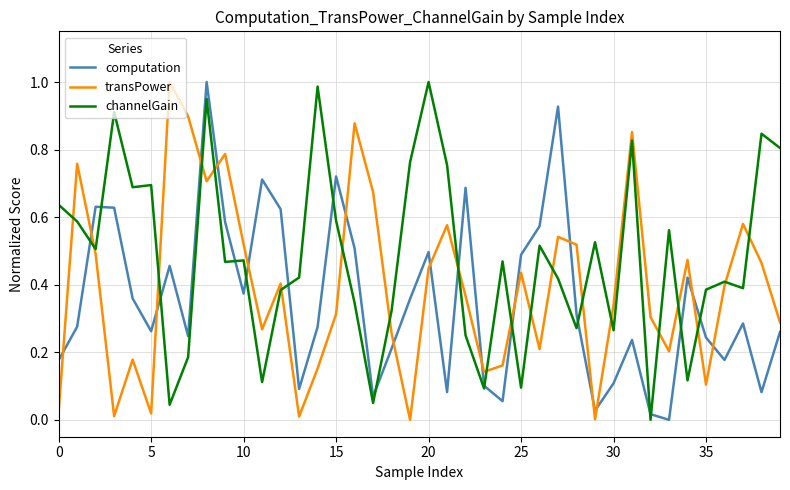

What are all the series names shown in the legend?

computation, transPower, channelGain